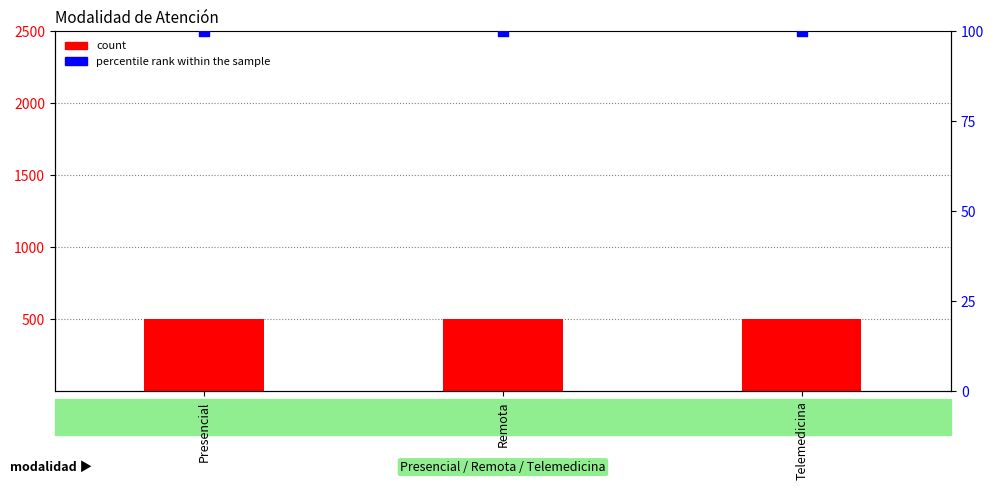

Which series contains the highest Y value?

count